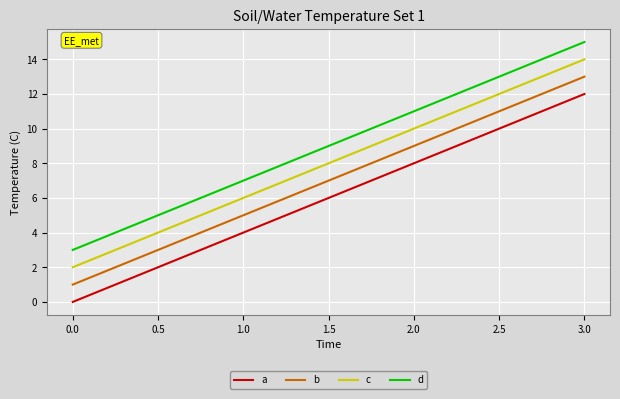

True or false: b has a value of 1 at 0.0.

True